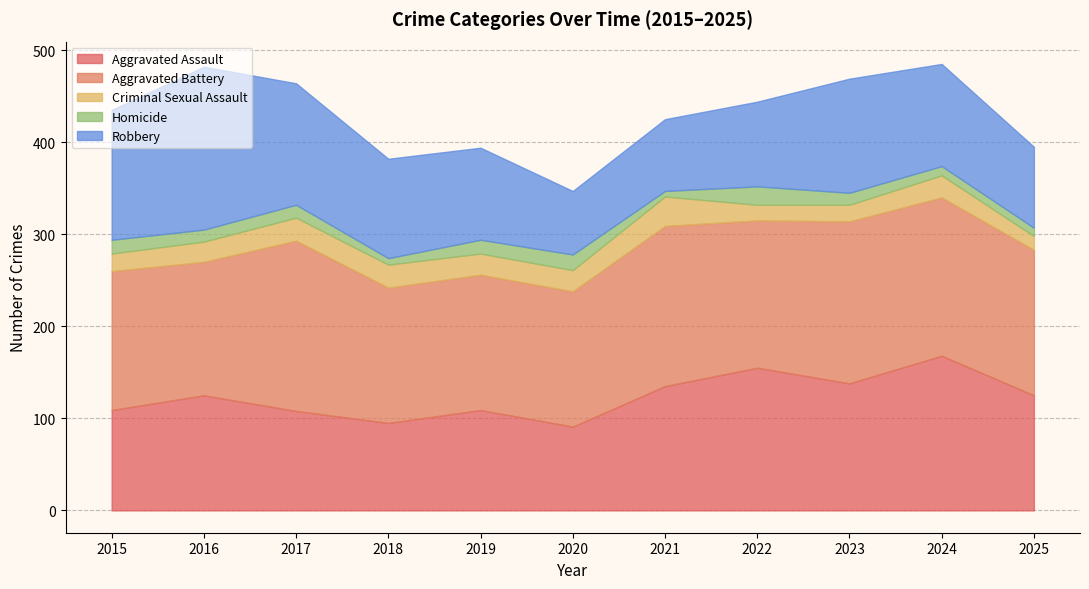

Which series has the largest range (max minus min)?

Robbery